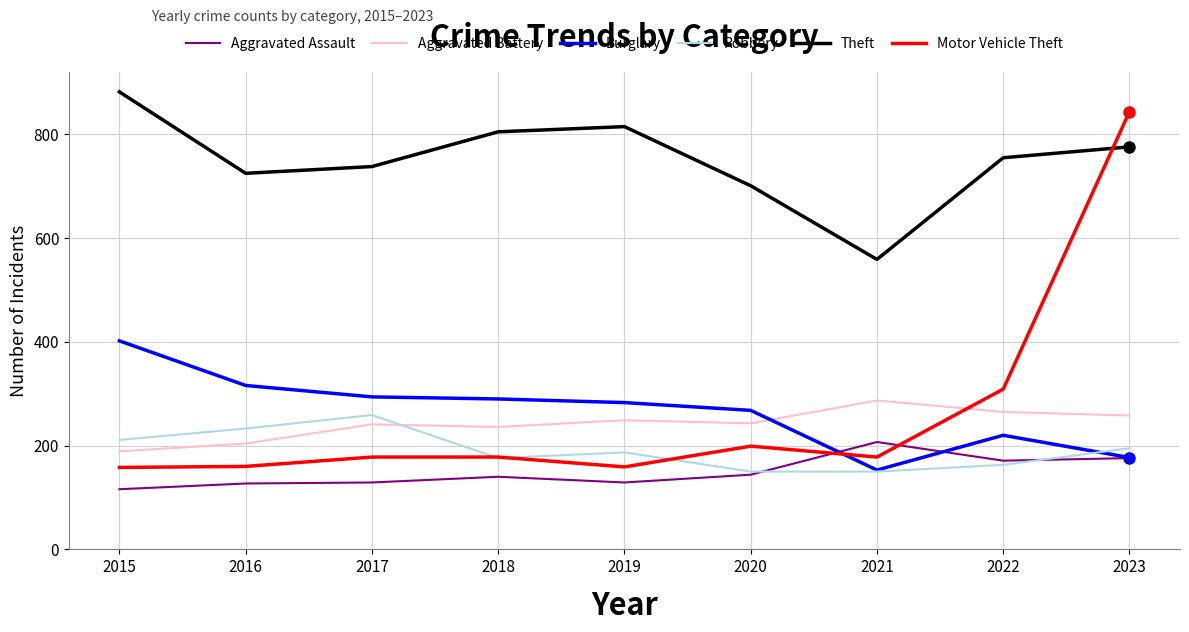

Rank the series at 2016 from highest to lowest value.

Theft, Burglary, Robbery, Aggravated Battery, Motor Vehicle Theft, Aggravated Assault